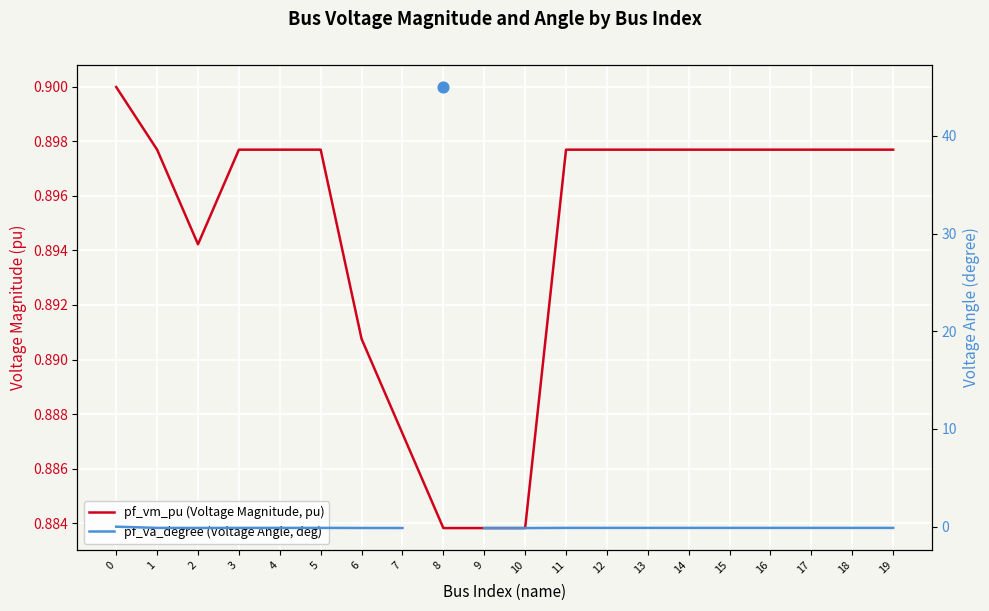

At how many categories does at least one series exceed 0?

20